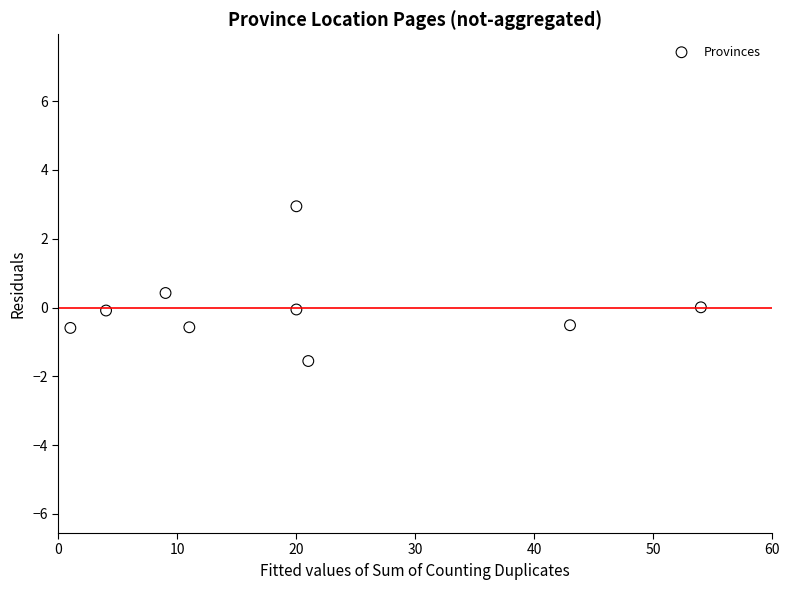

What is the average X value?

20.3